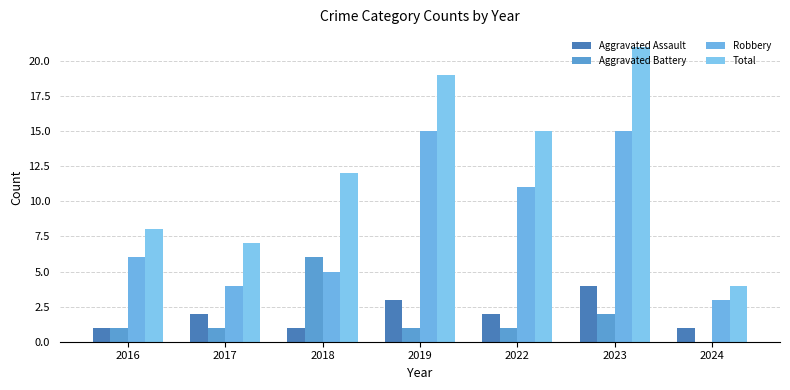

Does the chart contain stacked bars?

No